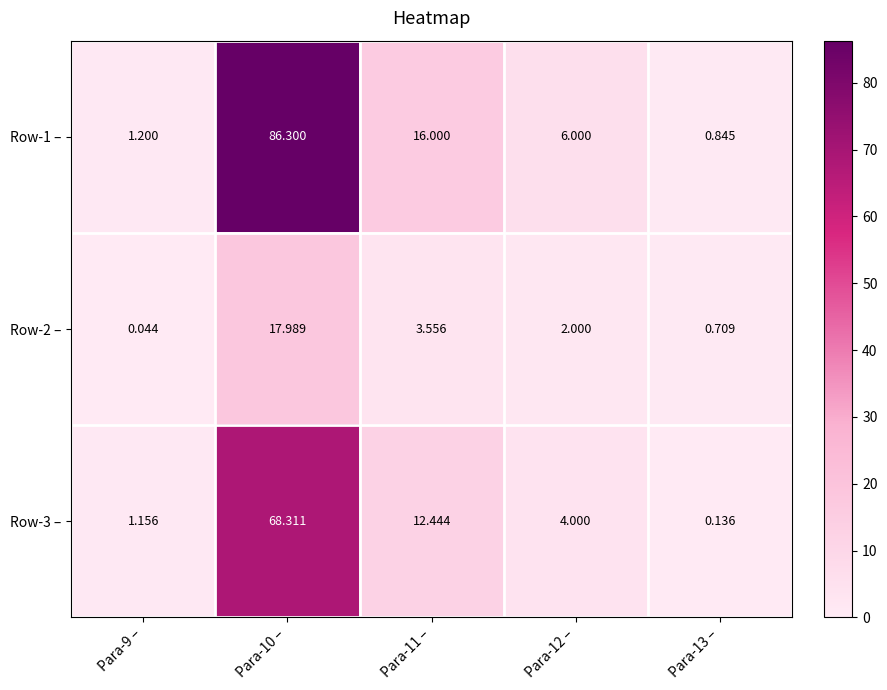

How many values in the Row-1 – series are below 6?

2